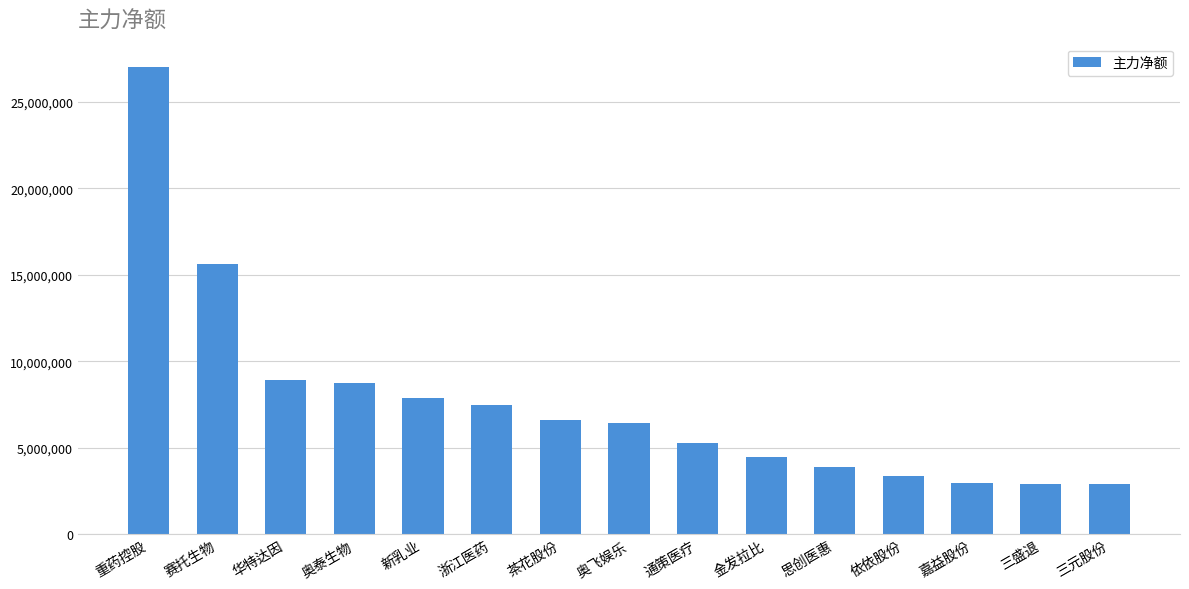

What is the difference between the maximum and minimum values?

24137759